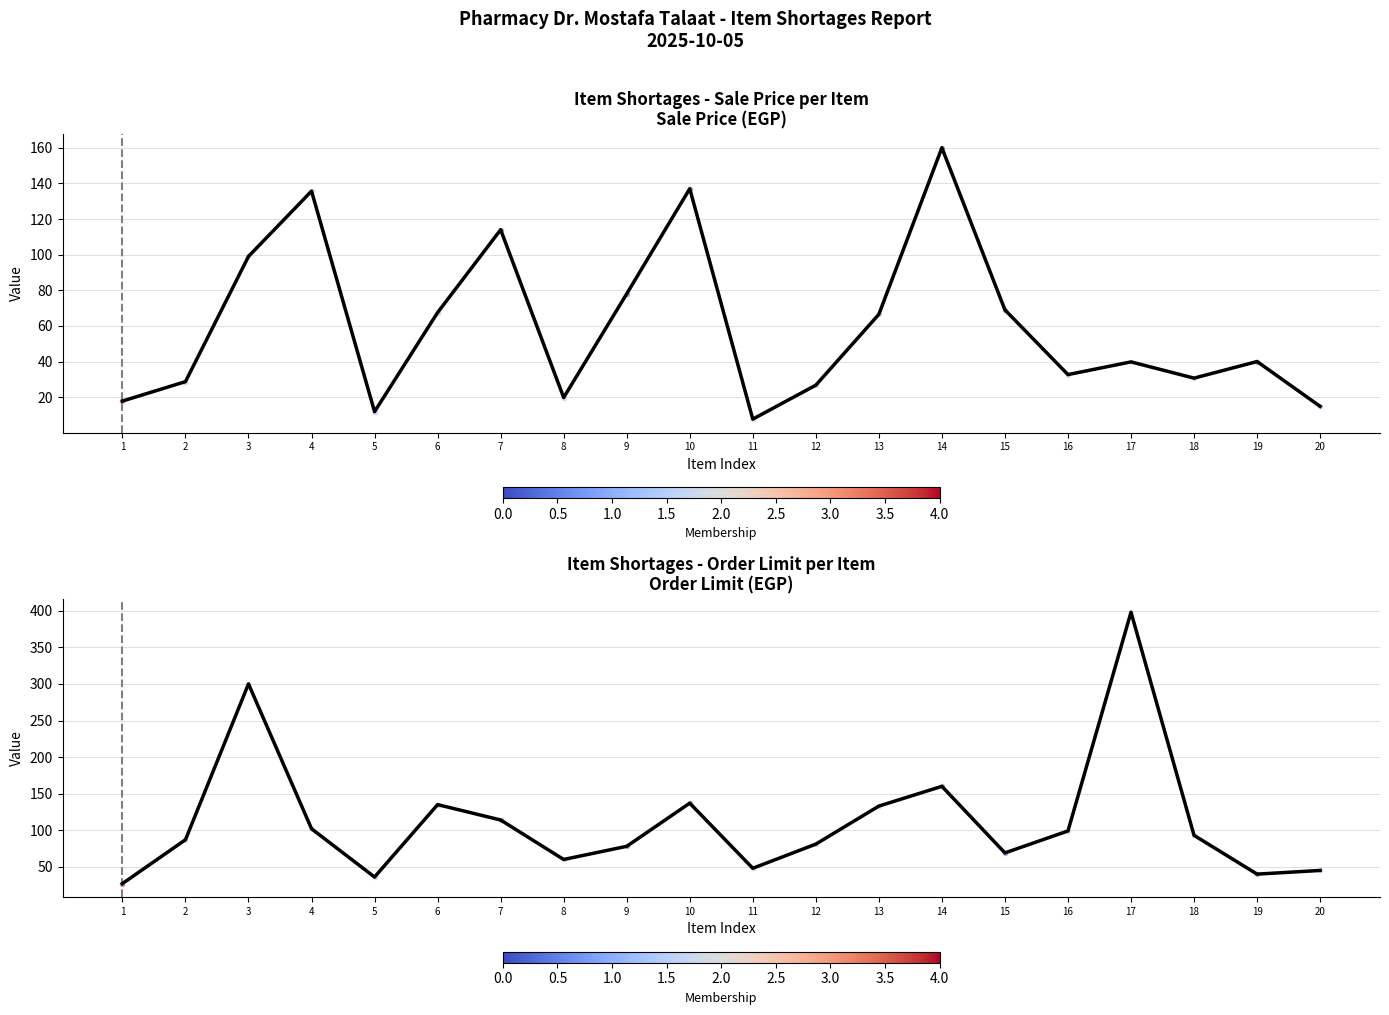

What is the total value across all series at 7?

228.0